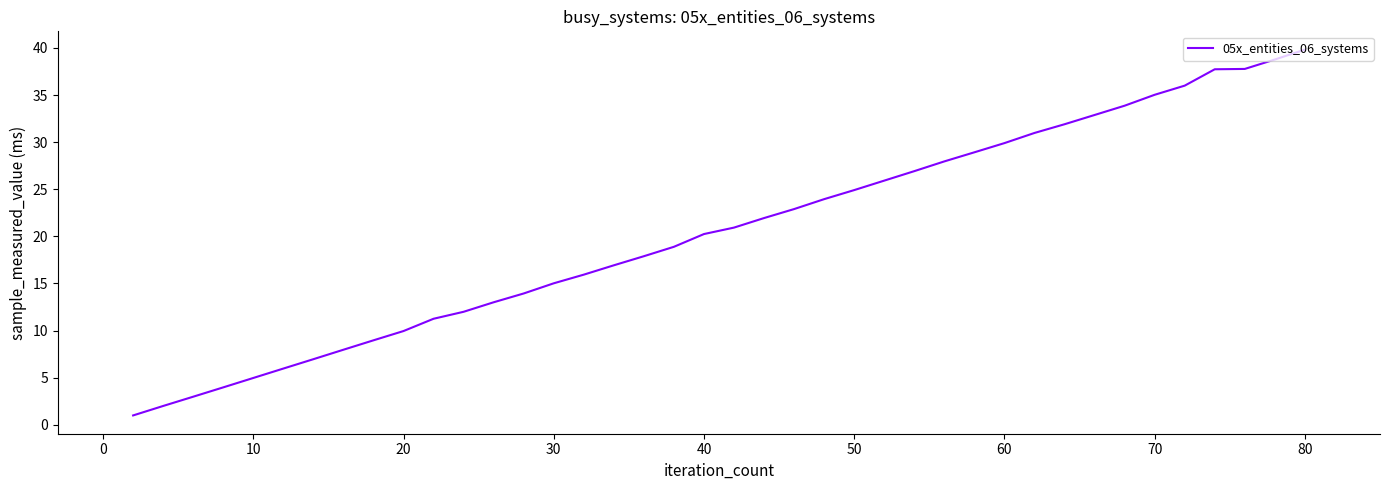

What is the maximum value shown in the chart?

39.8